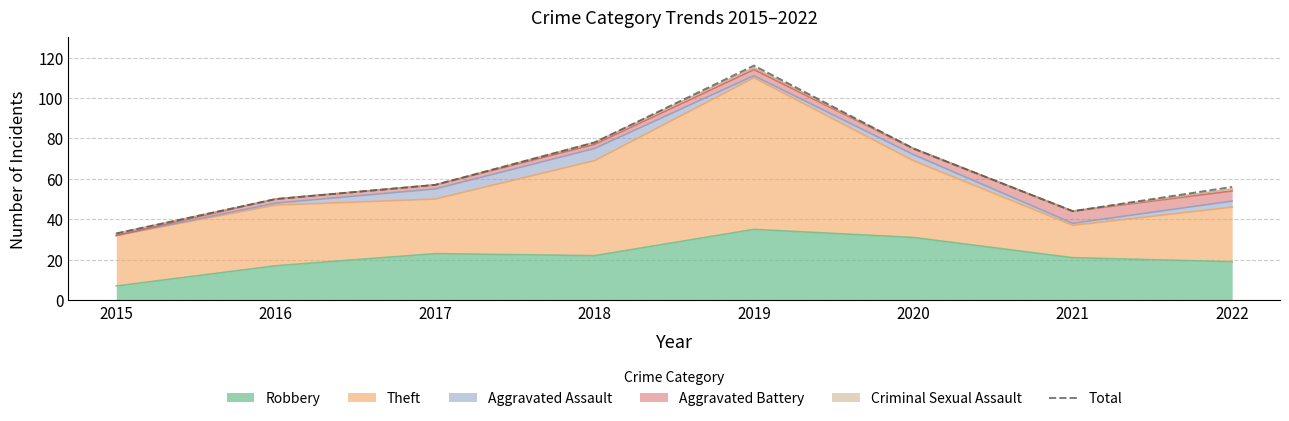

List the labels in order of value, smallest first.

2015, 2021, 2016, 2022, 2017, 2020, 2018, 2019